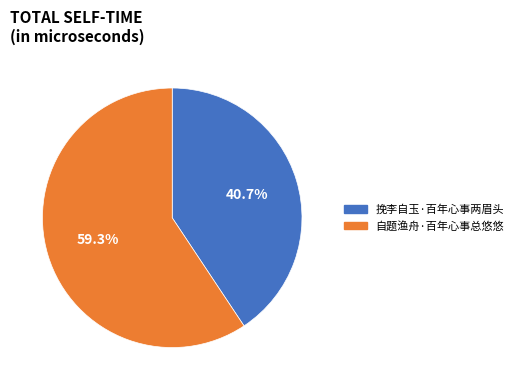

Which category has the smallest portion of the pie?

挽李自玉·百年心事两眉头